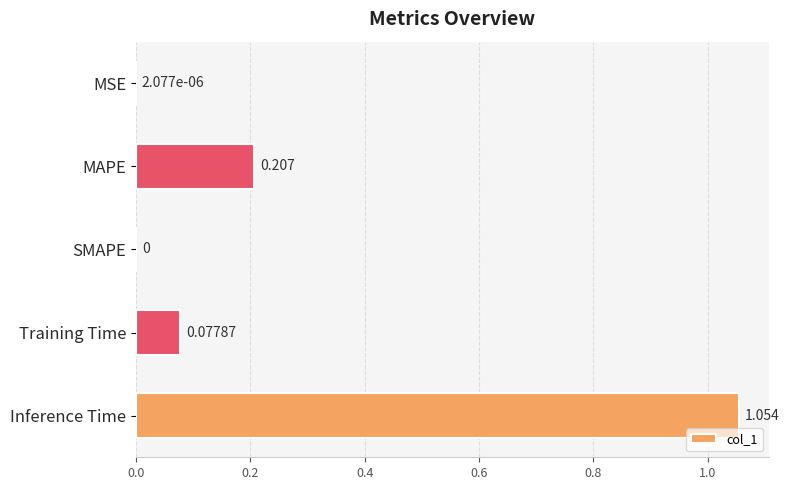

Which category has the highest value across all series?

Inference Time